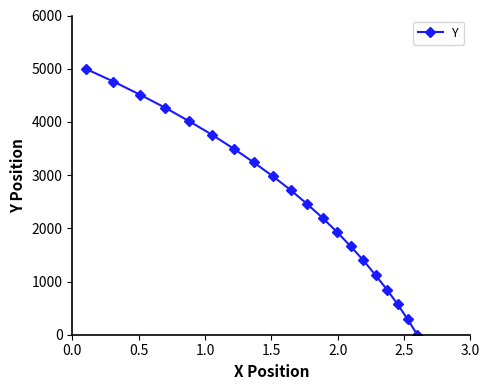

Count the number of values greater than 2720.

10